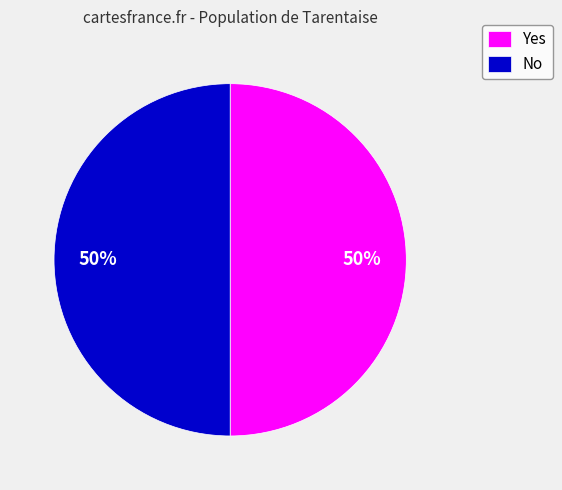

To the nearest percent, what portion does Yes represent?

50%